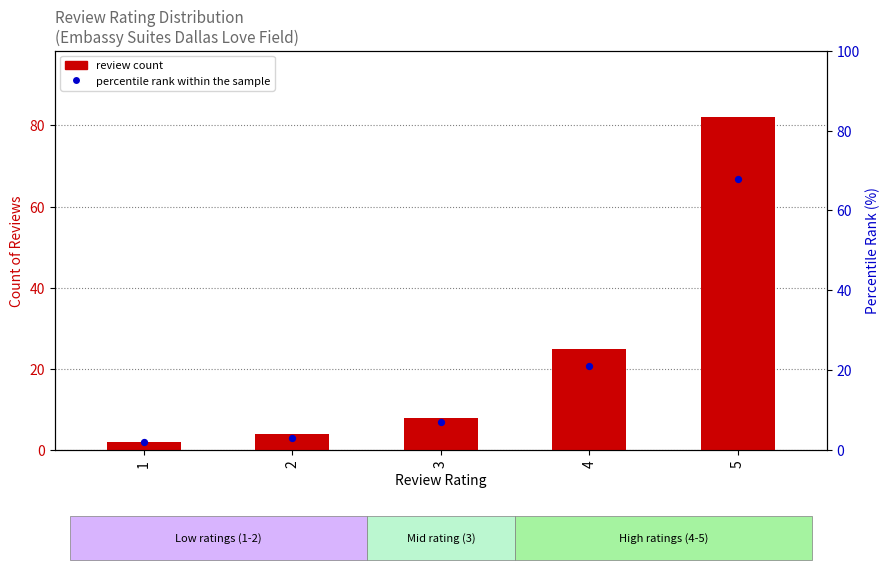

Which series contains the lowest Y value?

review count